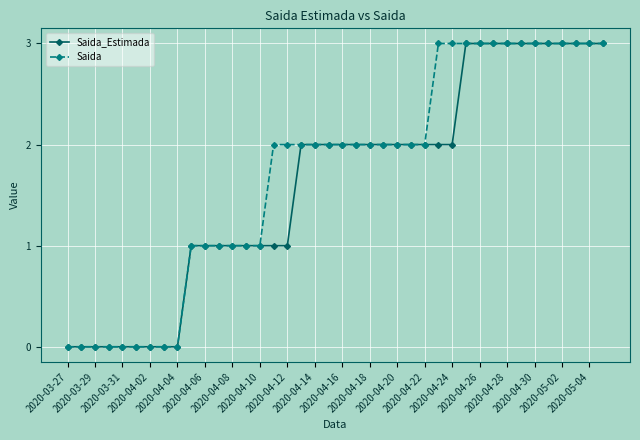

What is the average value of the Saida_Estimada series?

2